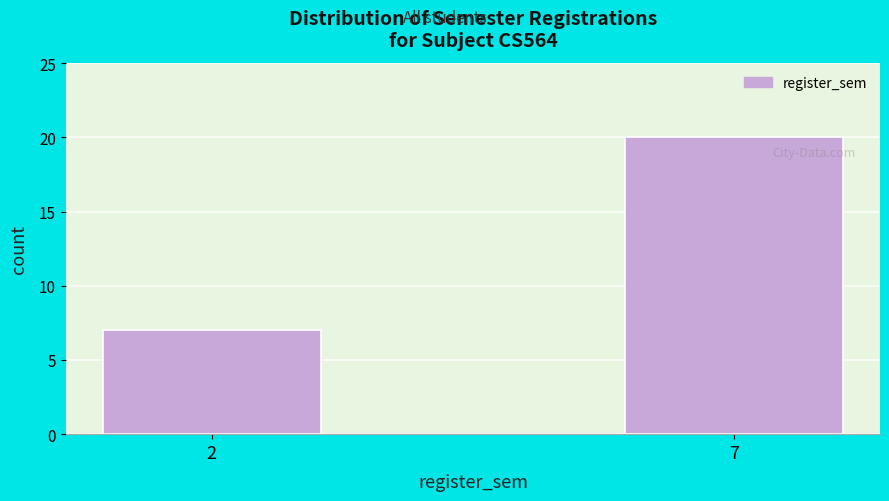

Reading left to right, extract all data points from this chart.

2=7	7=20